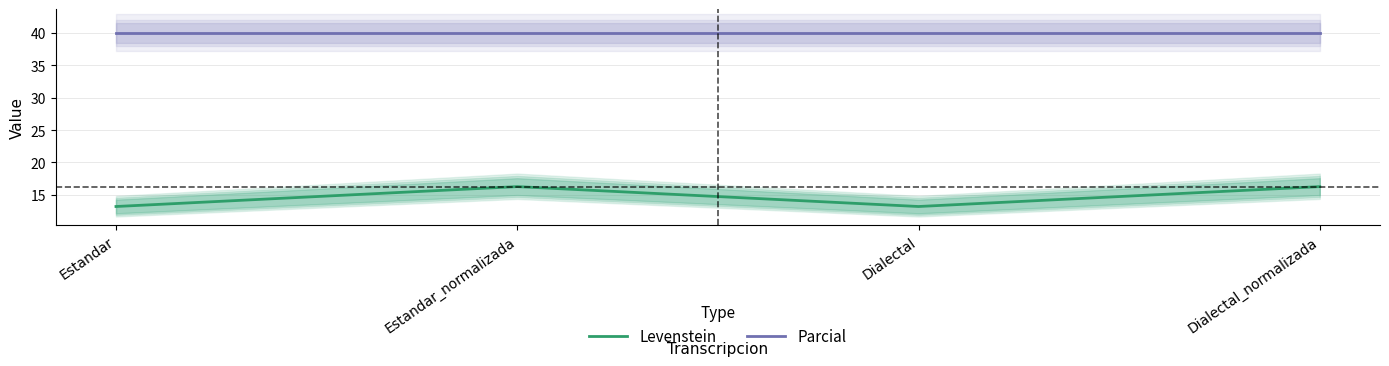

What are all the series names shown in the legend?

Levenstein, Parcial